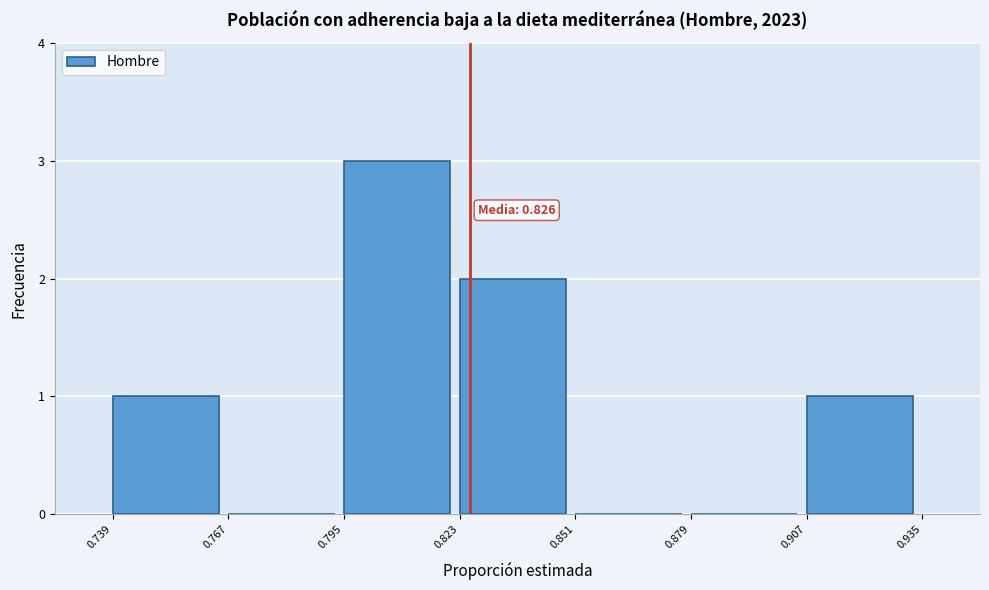

Which range on the x-axis has the tallest bar?

0.795 to 0.823